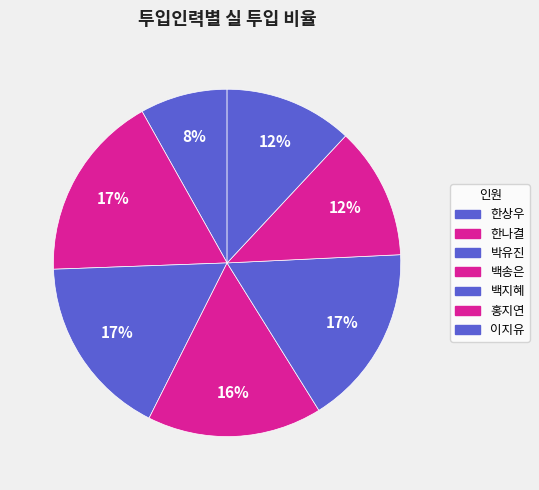

Combined, do 한나결 and 이지유 account for over 50%?

No